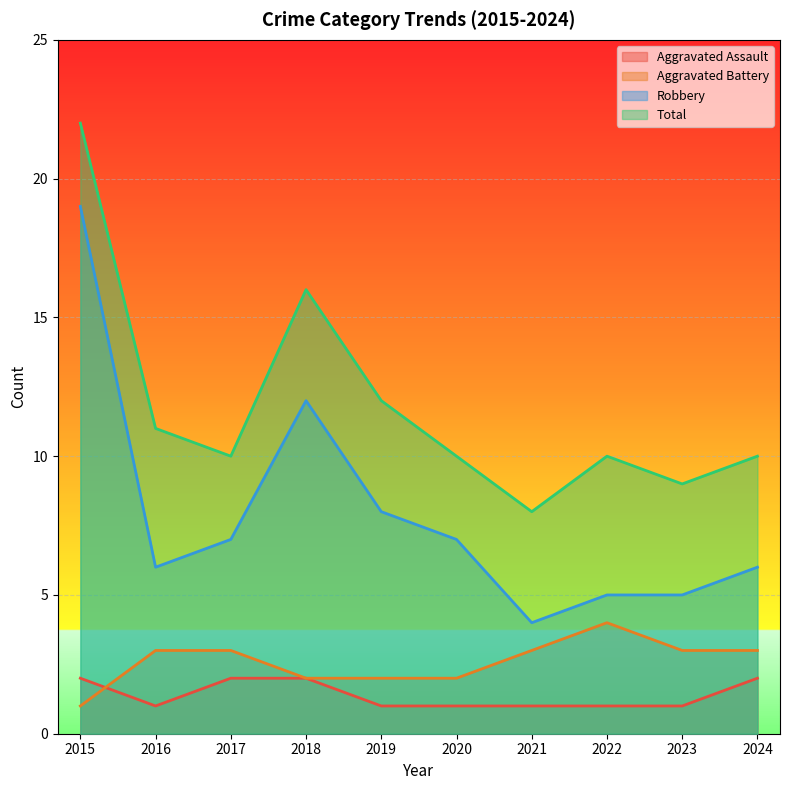

What is the average value of the Total series?

12